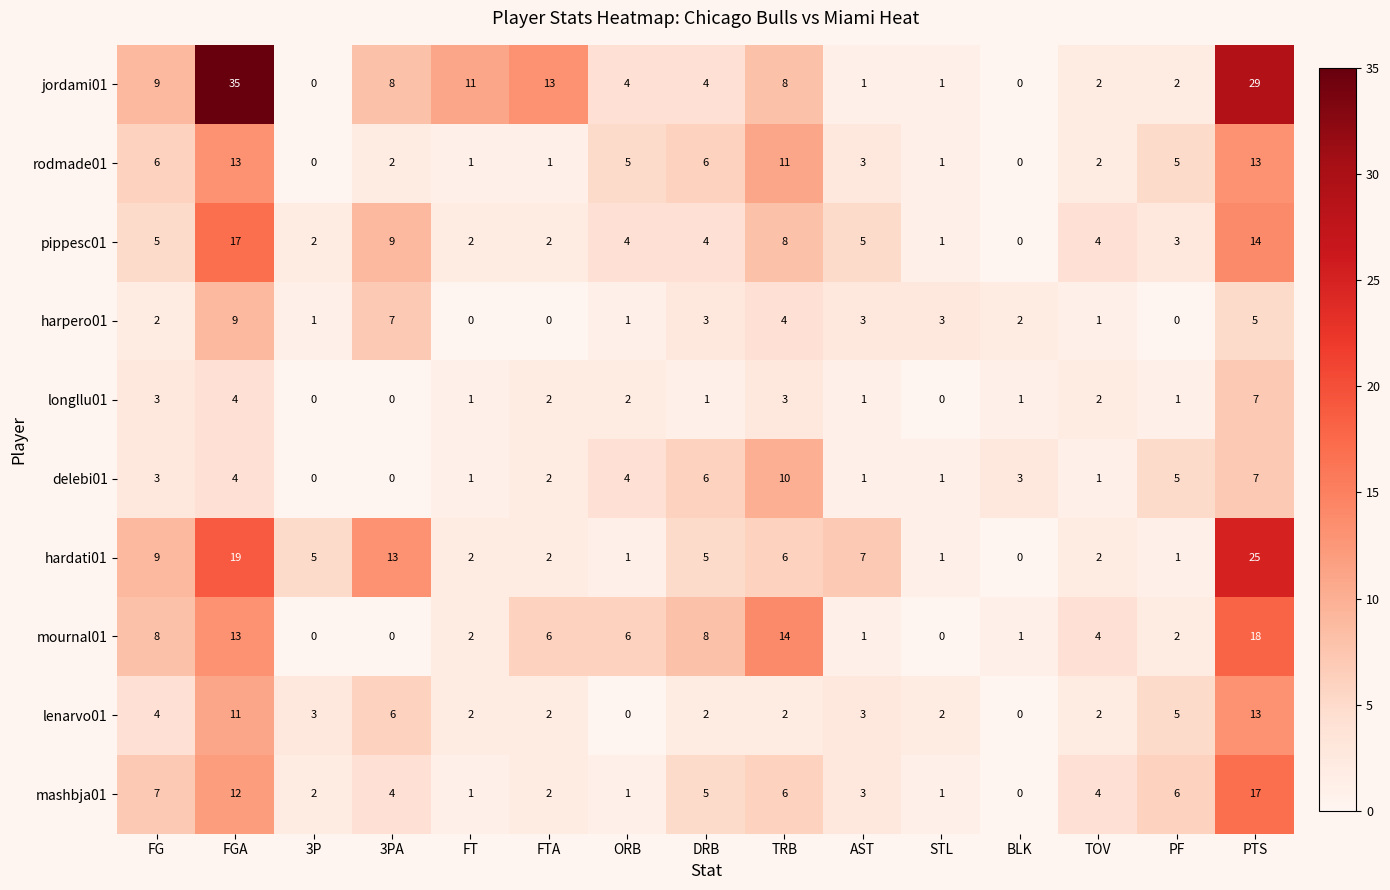

What is the difference between the maximum and minimum values in the longllu01 series?

7